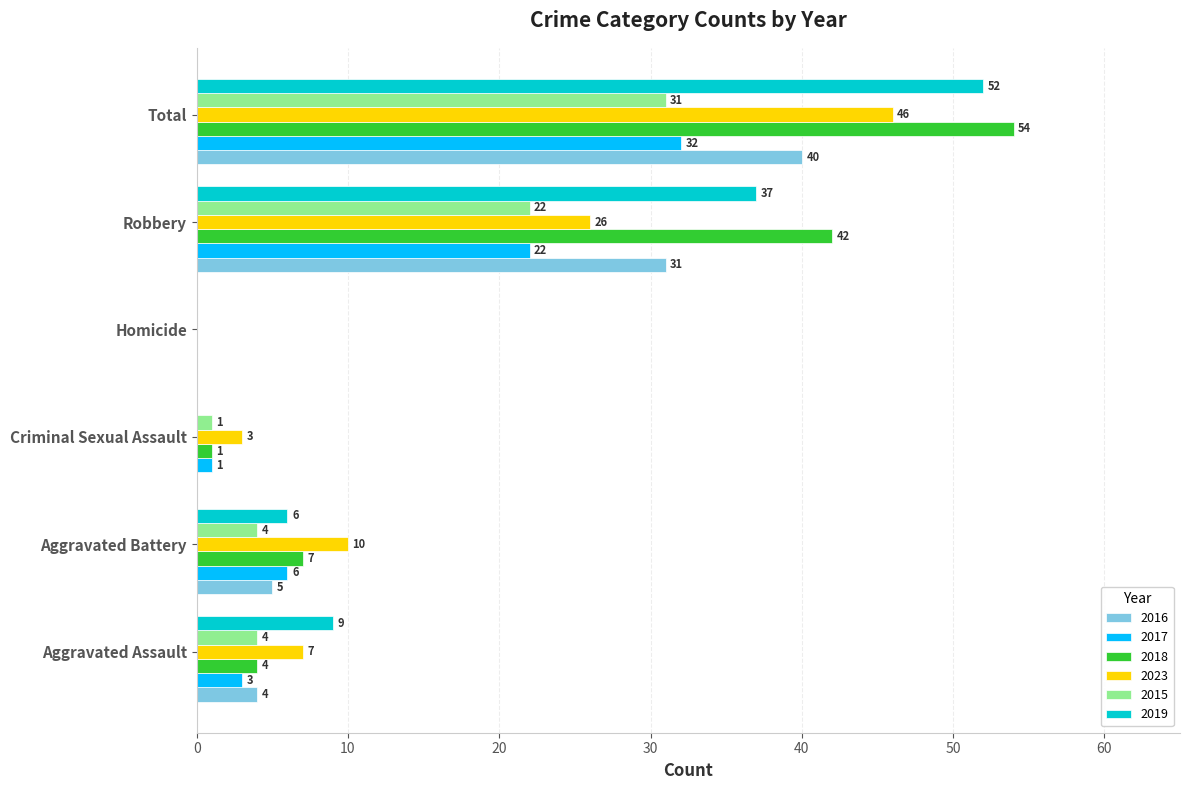

Which series has the largest range (max minus min)?

2018